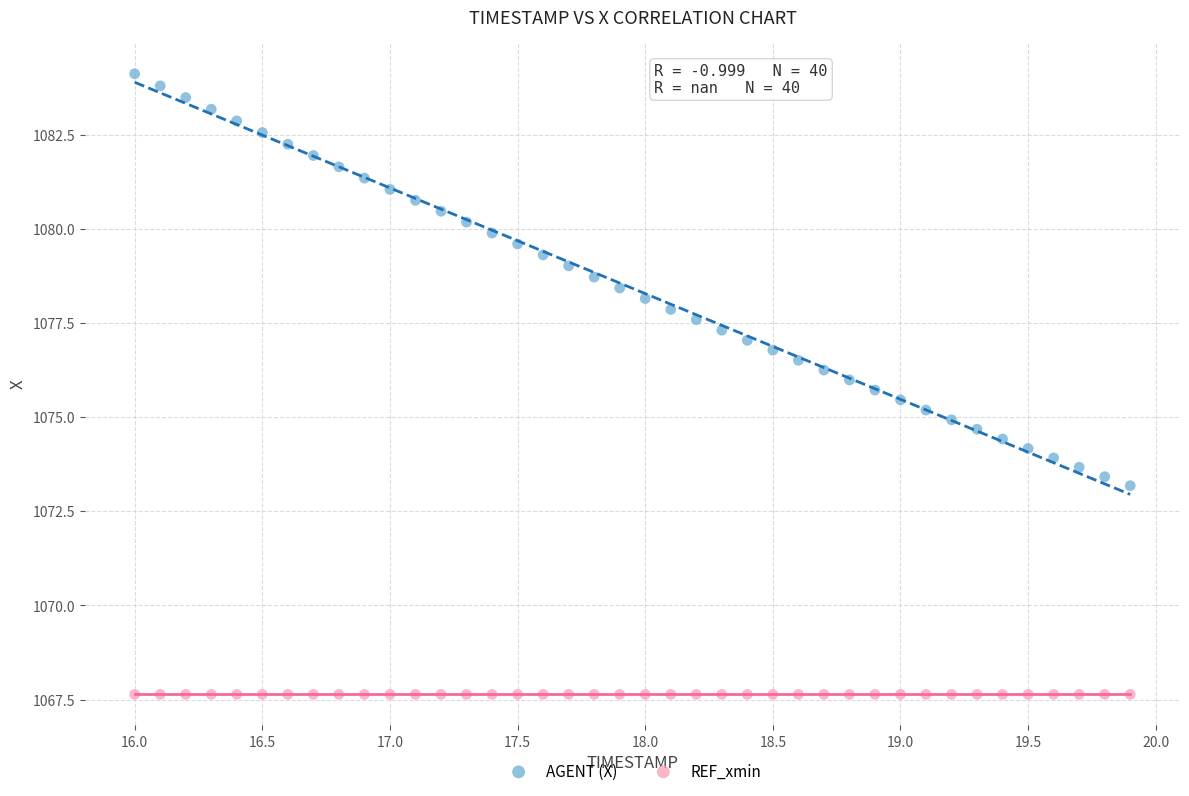

Which series reaches the maximum Y coordinate?

AGENT (X)